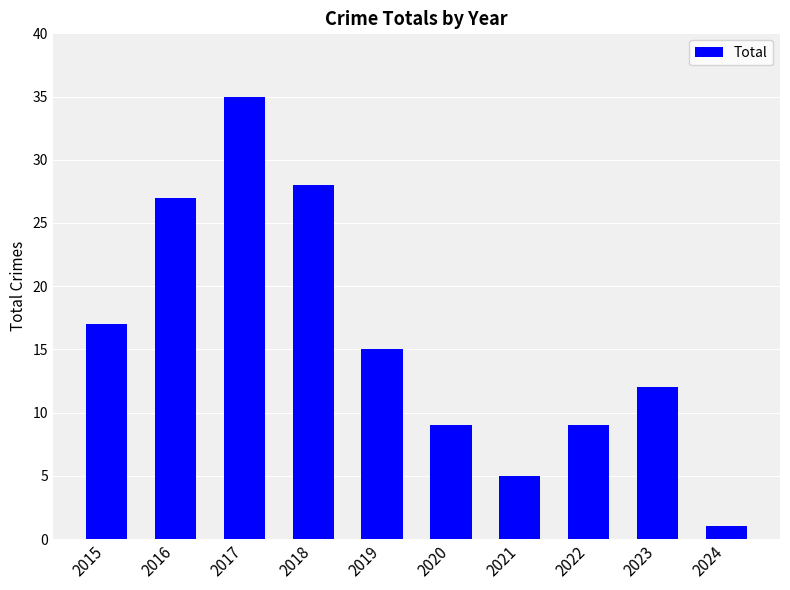

At which category does the chart reach its minimum across all series?

2024